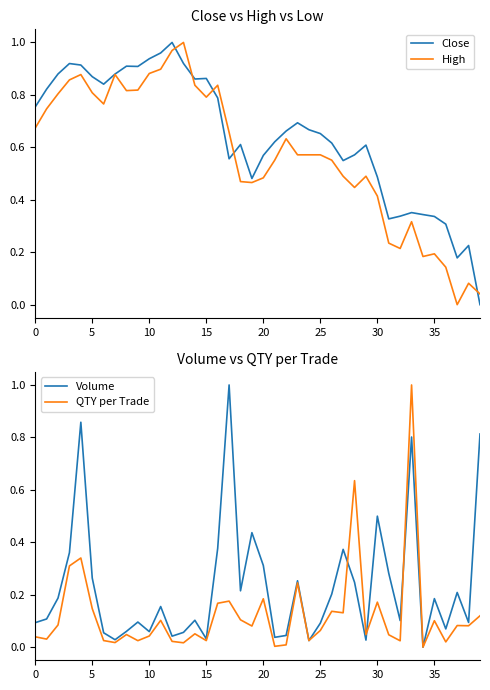

Is the value of Close at 33 greater than the value of High at 37?

Yes